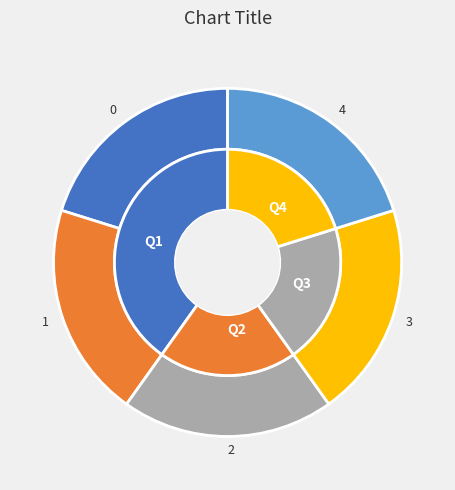

Is there any slice that represents more than half of the pie?

No